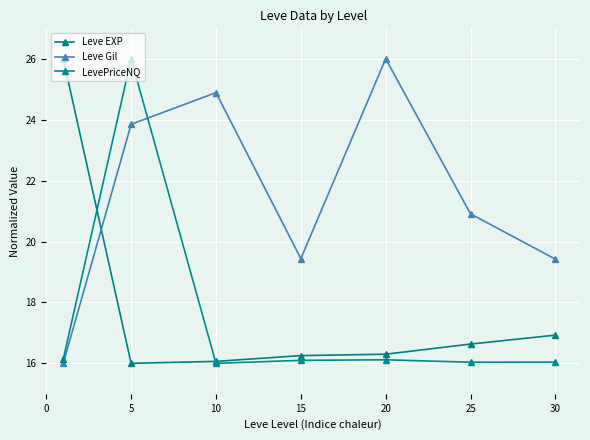

How many intersections are there between LevePriceNQ and Leve Gil?

1